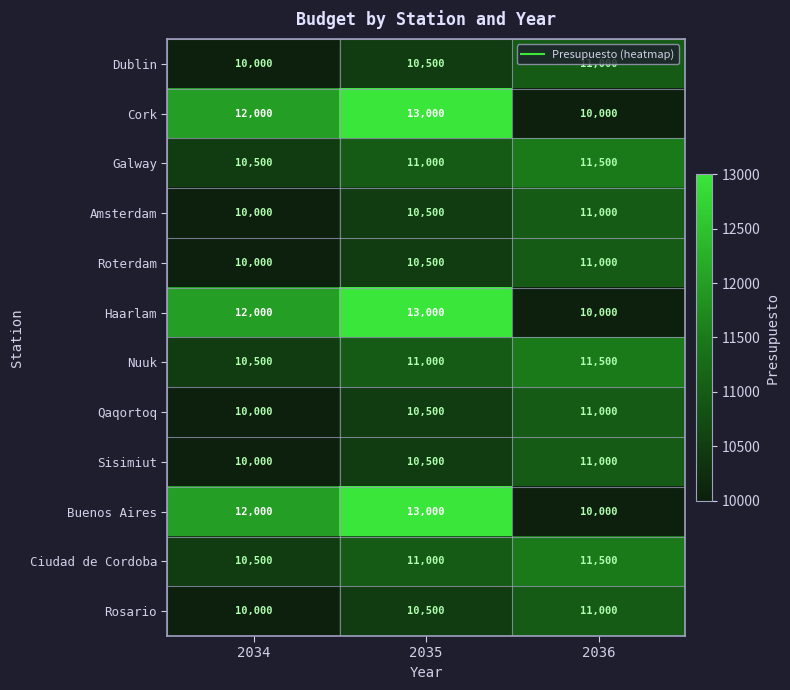

What is the minimum value shown in the chart?

10000